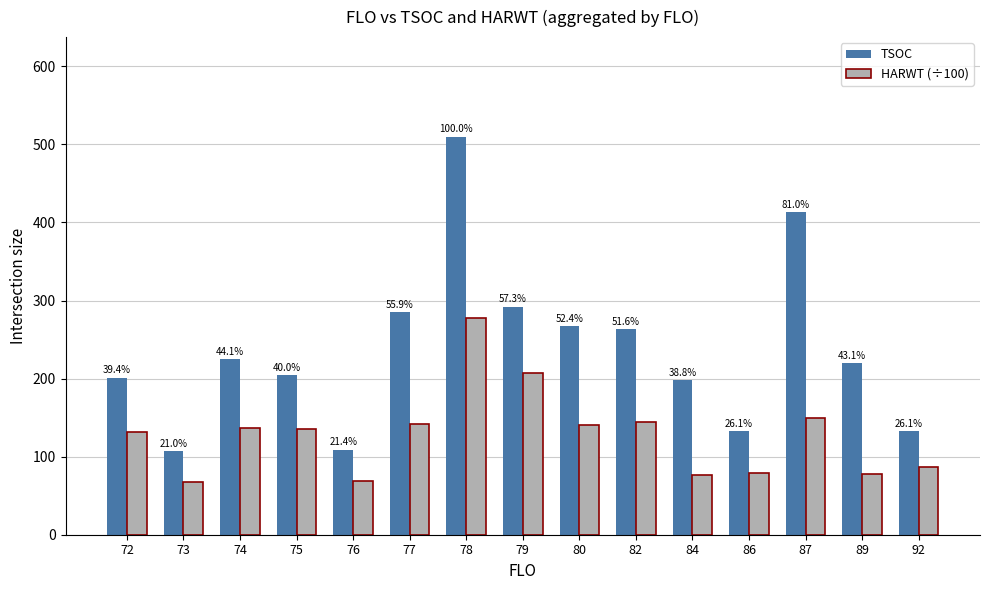

How many bars are there in each group?

2